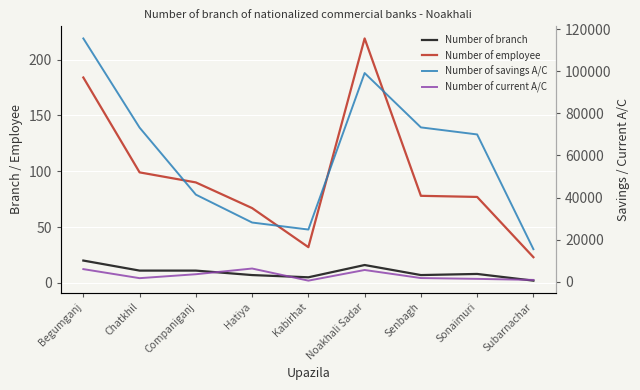

True or false: Number of savings A/C has a value of 41417 at Companiganj.

True